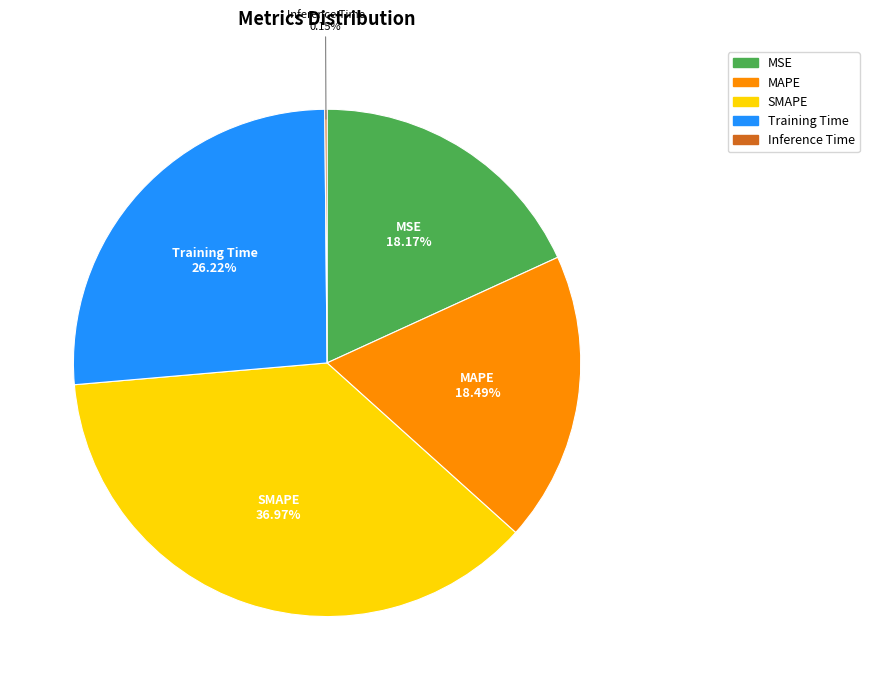

True or false: SMAPE accounts for 37% of the total.

True